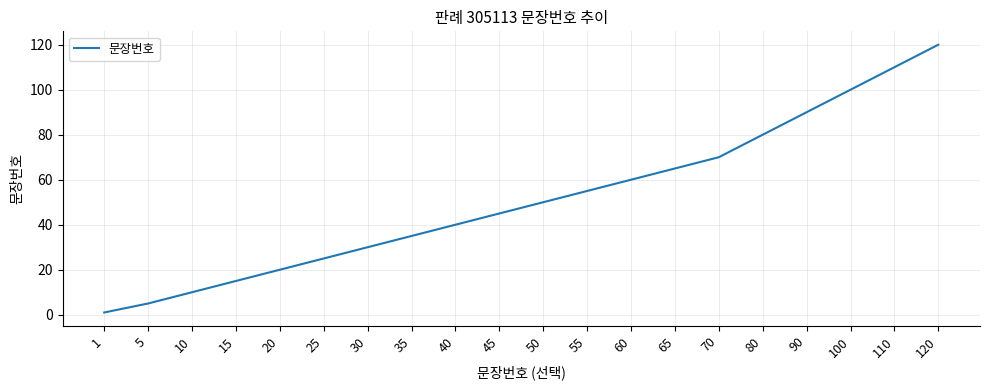

Reading left to right, list all the values displayed in this chart.

1=1	5=5	10=10	15=15	20=20	25=25	30=30	35=35	40=40	45=45	50=50	55=55	60=60	65=65	70=70	80=80	90=90	100=100	110=110	120=120